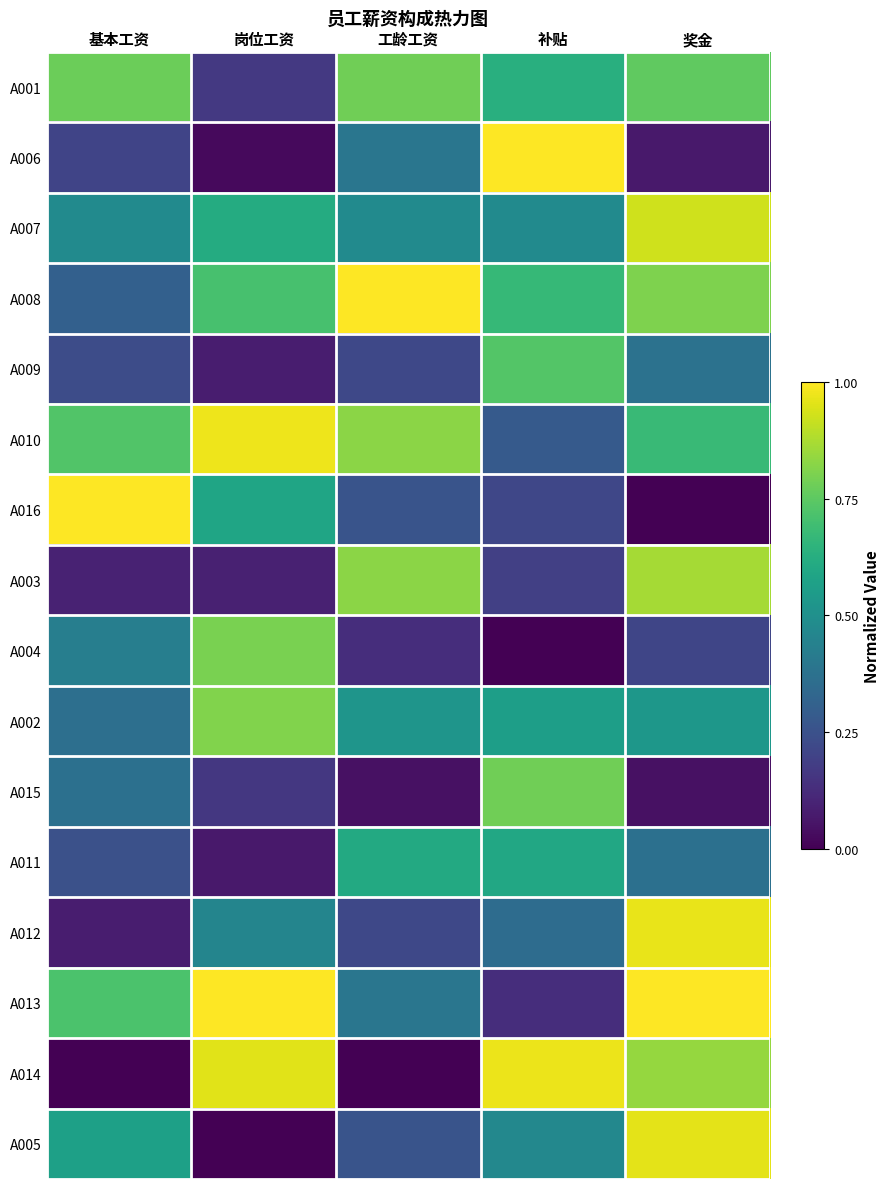

What is the difference between the highest and lowest values at 补贴?

1.0